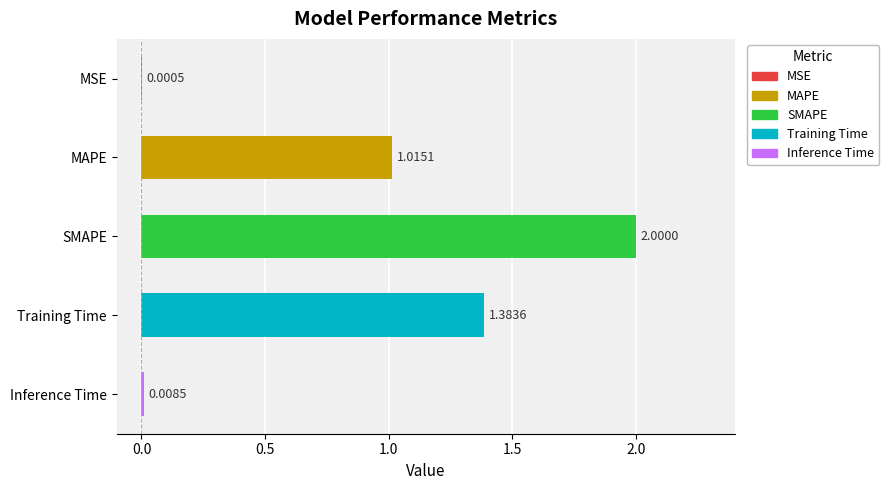

At which label is the value closest to 1?

MAPE